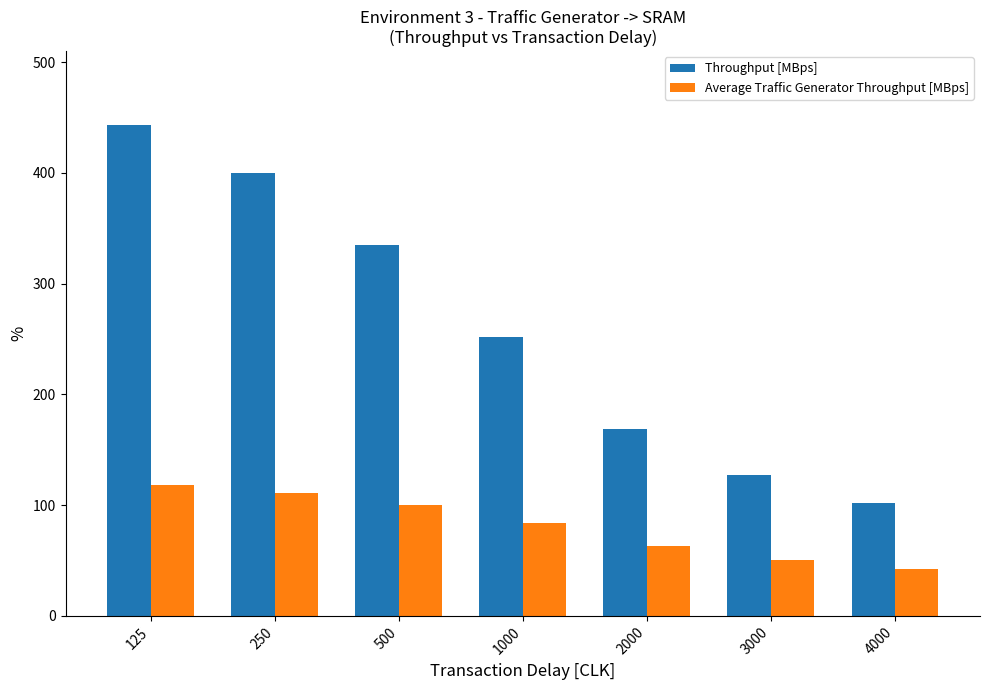

Is it true that Average Traffic Generator Throughput [MBps] equals 100.5 at 500?

True